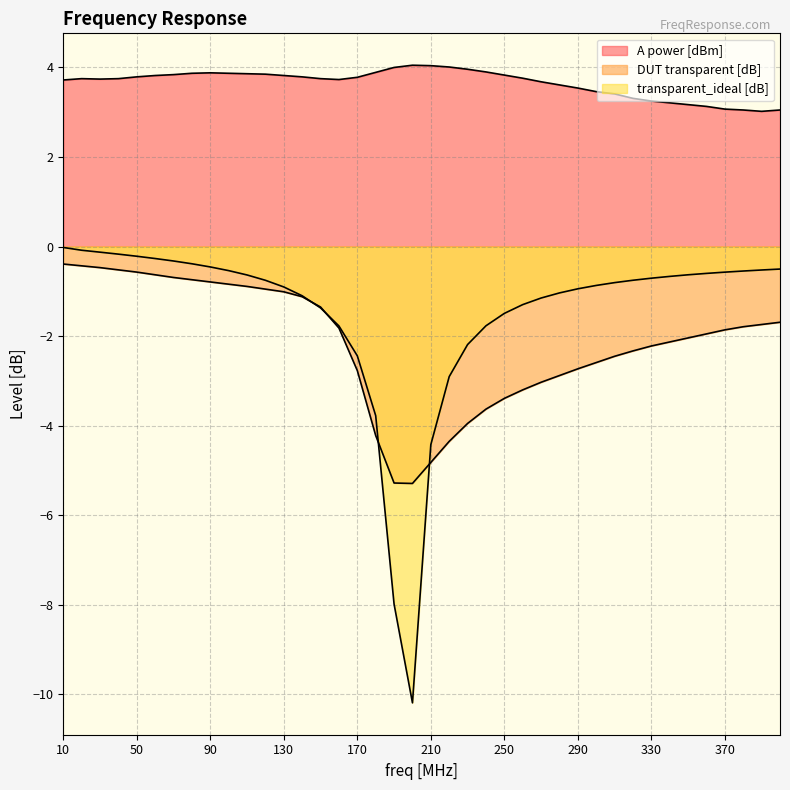

True or false: transparent_ideal [dB] has a value of -0.0 at 20.

False